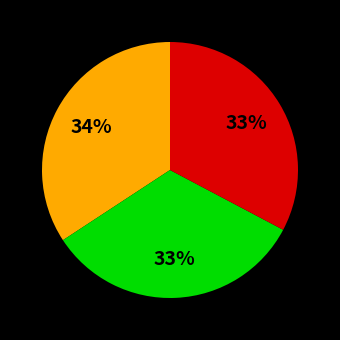

To the nearest percent, what is the average slice percentage?

33%